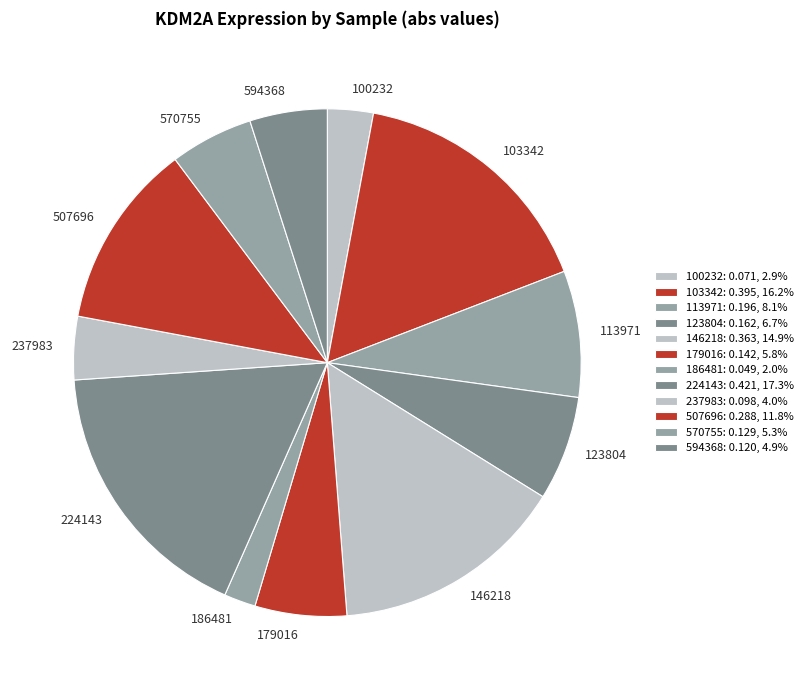

Between 507696 and 594368, which is larger?

507696